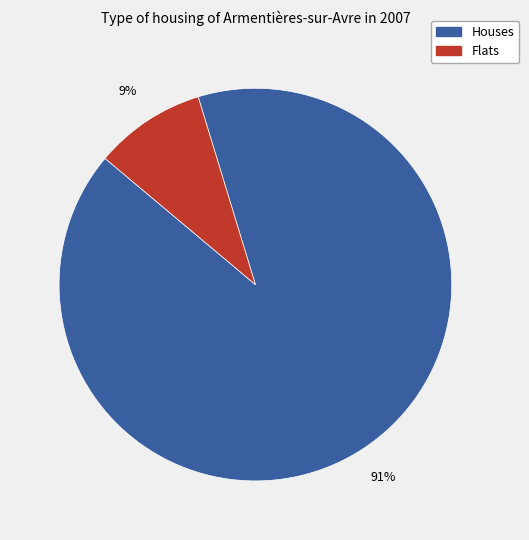

To the nearest percent, what is the difference between the largest and smallest slice percentages?

82%